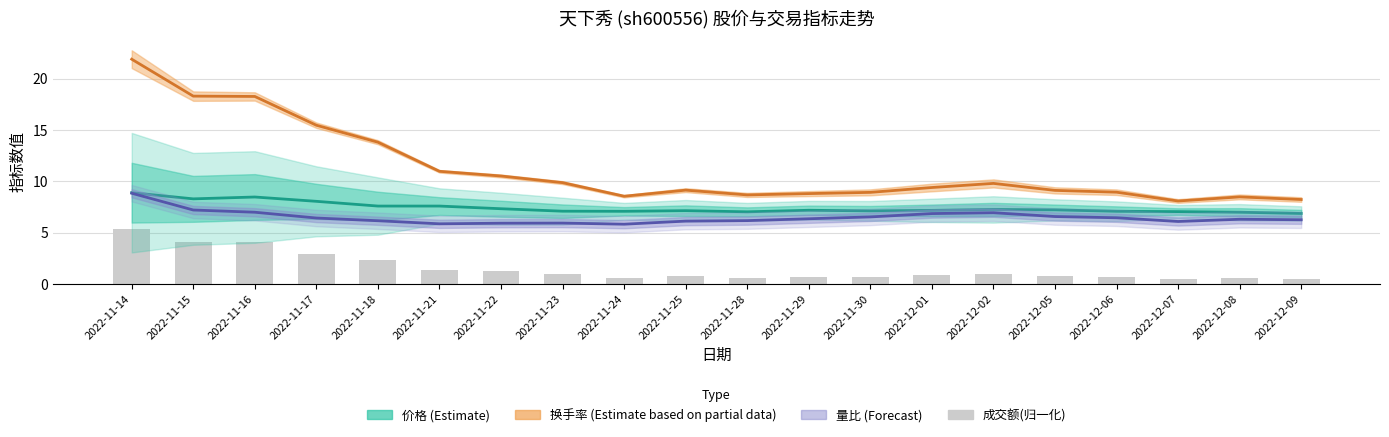

What is the highest value of the 价格 (Estimate) series?

8.9